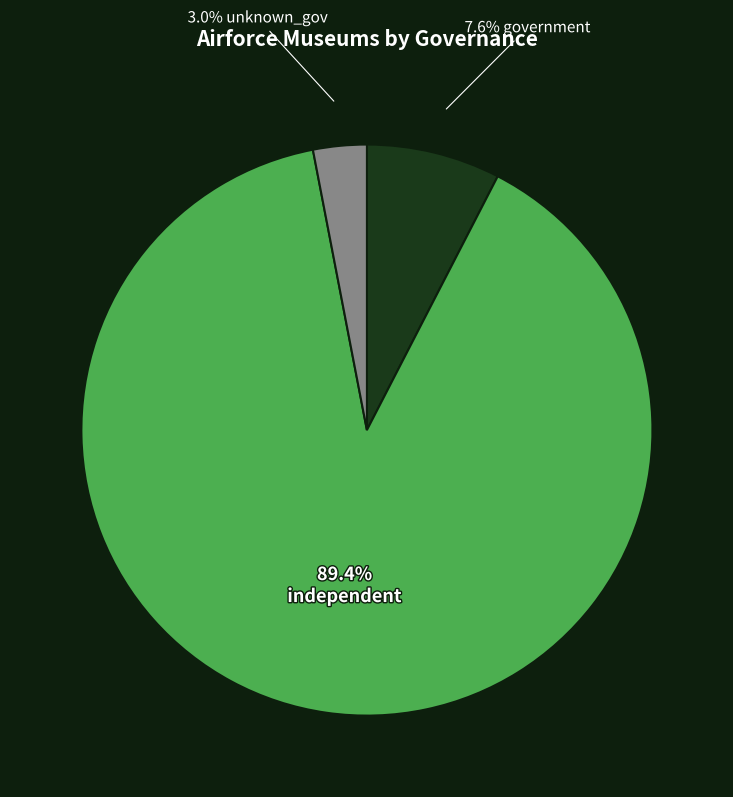

How many slices are in this pie chart?

3